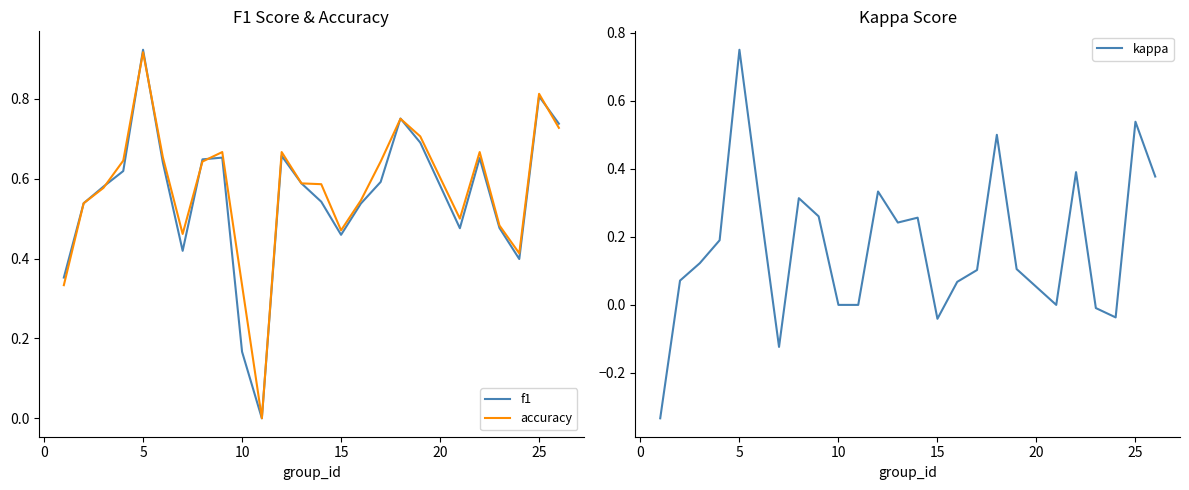

The value of kappa at 10 is 0.0. True or false?

True